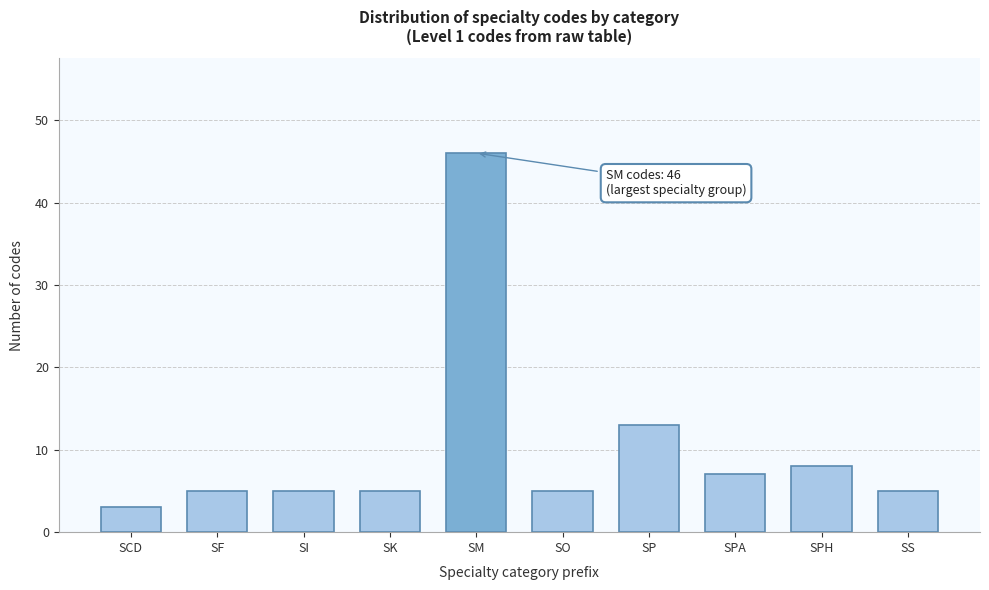

Reading right to left, extract all data points from this chart.

5	8	7	13	5	46	5	5	5	3